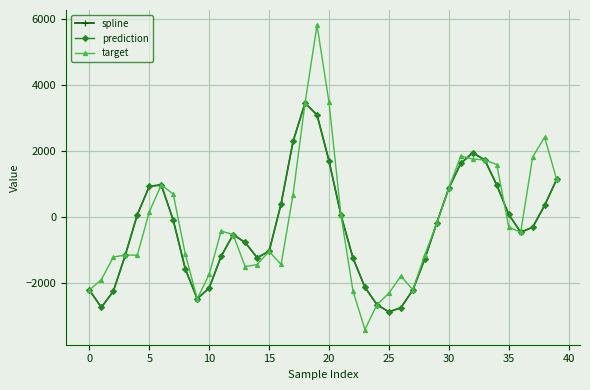

Does the chart have visible grid lines?

Yes